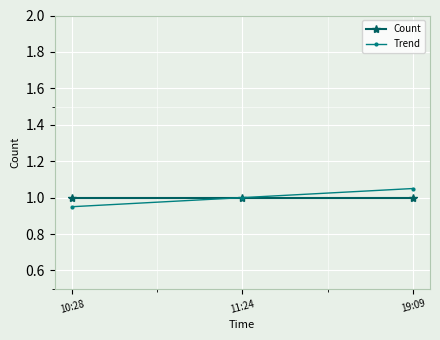

What is the total value across all series at 11:24?

2.0